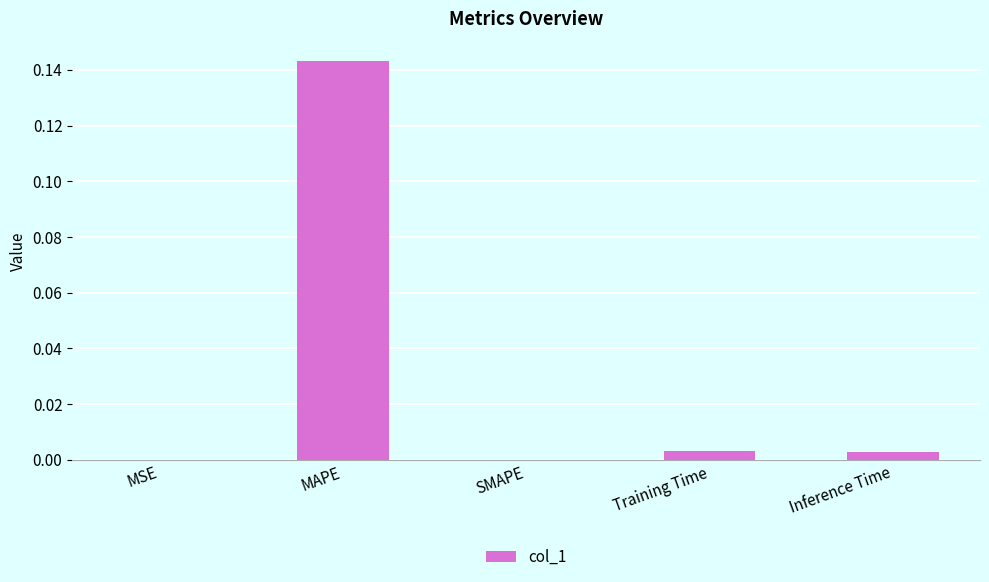

Which has a higher value, Training Time or MSE?

Training Time